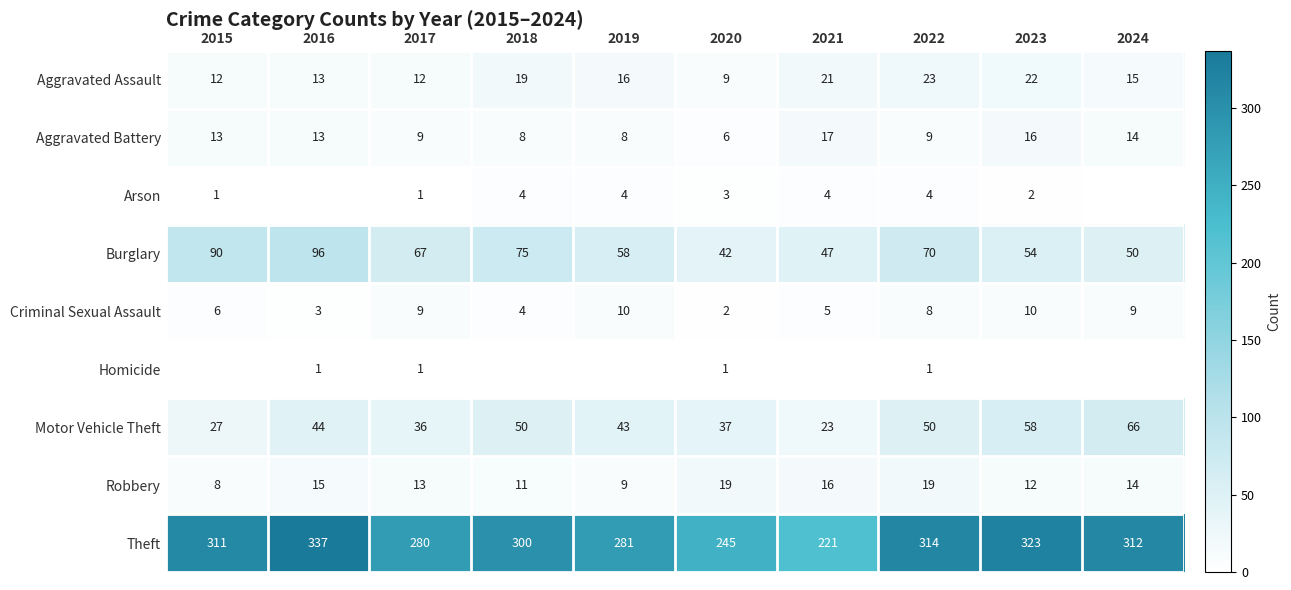

The Aggravated Assault series shows 9 at 2024. True or false?

False